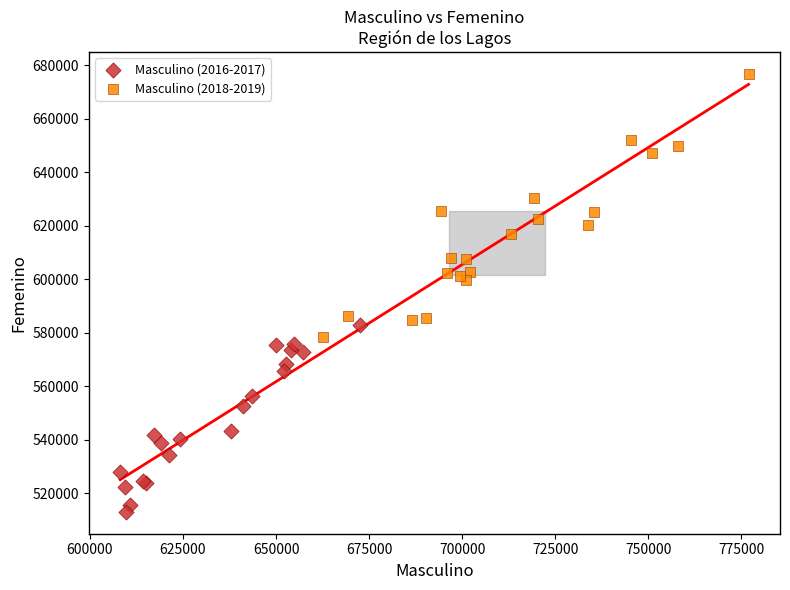

Which series has the widest spread of Y values?

Masculino (2018-2019)